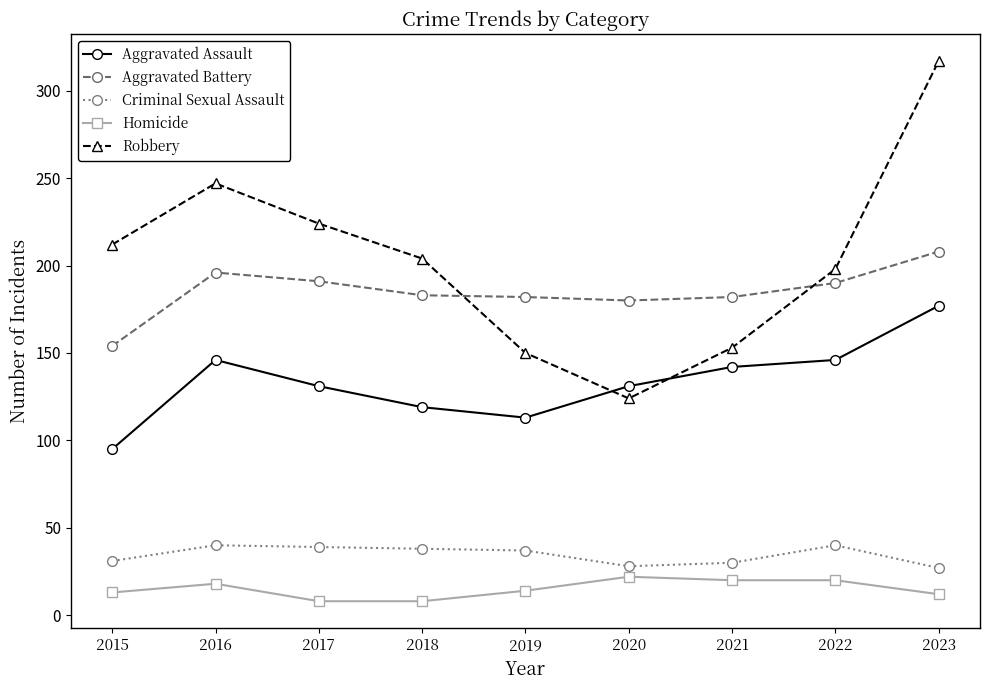

True or false: Robbery has a value of 247 at 2016.

True